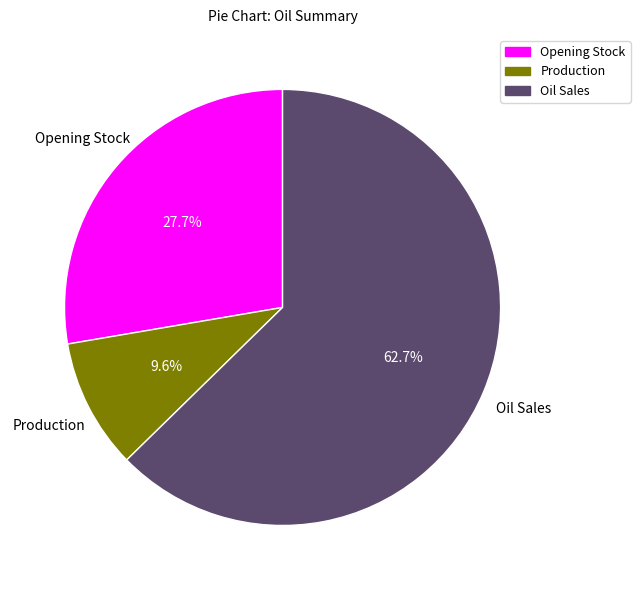

Count the number of slices in the pie.

3